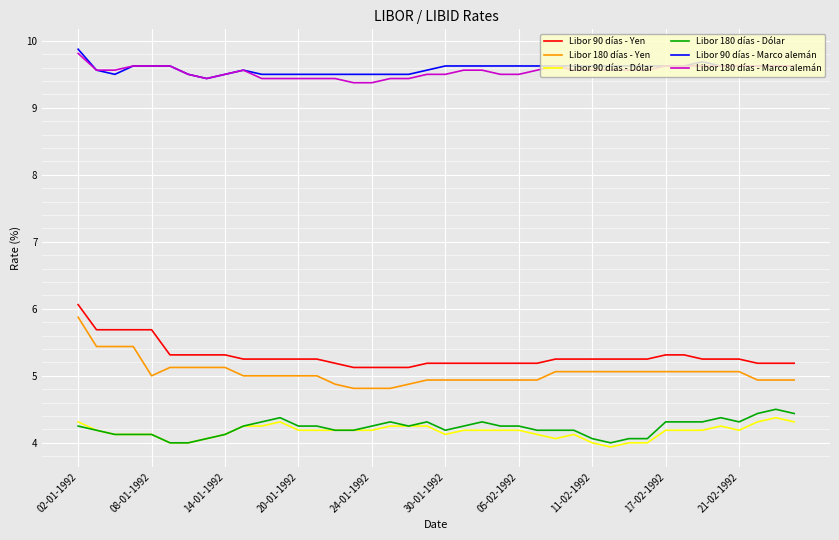

Does the chart have visible grid lines?

Yes